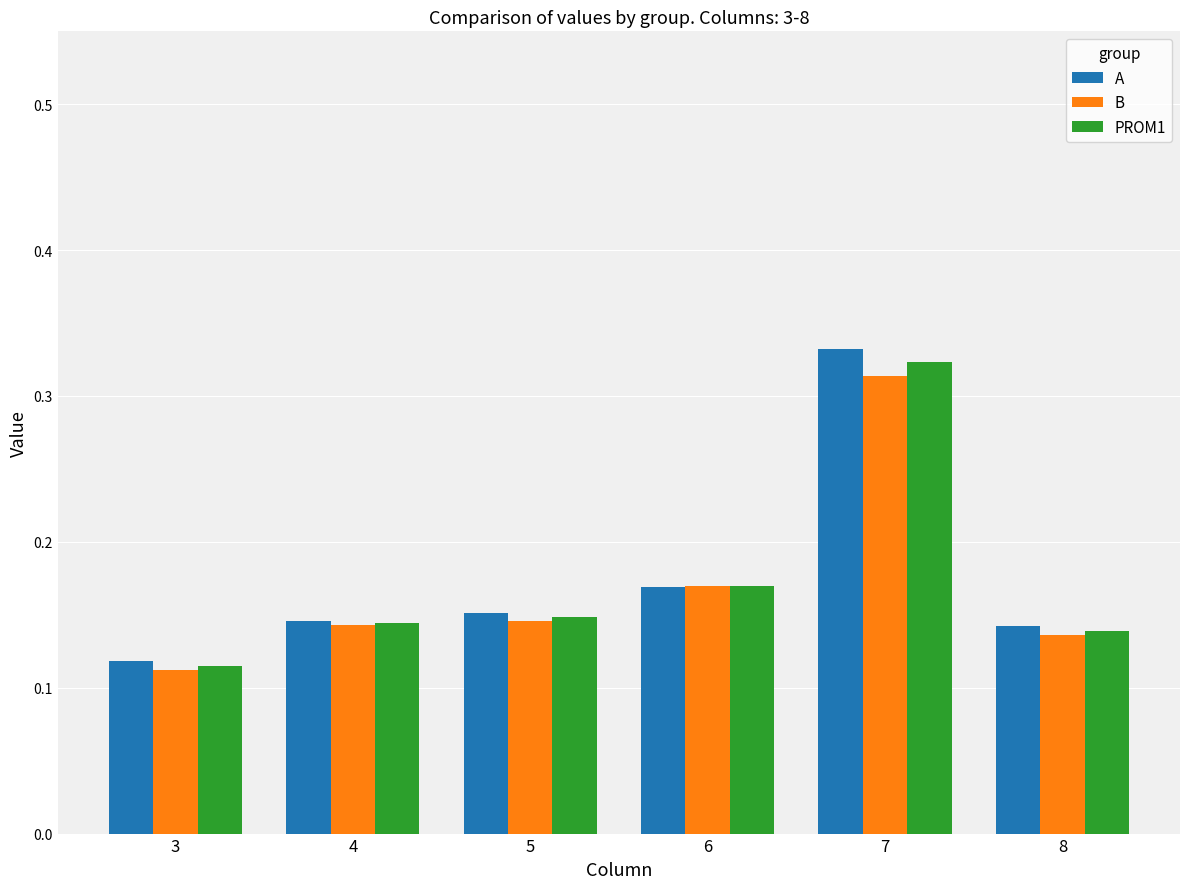

Which label corresponds to the smallest value in the chart?

3